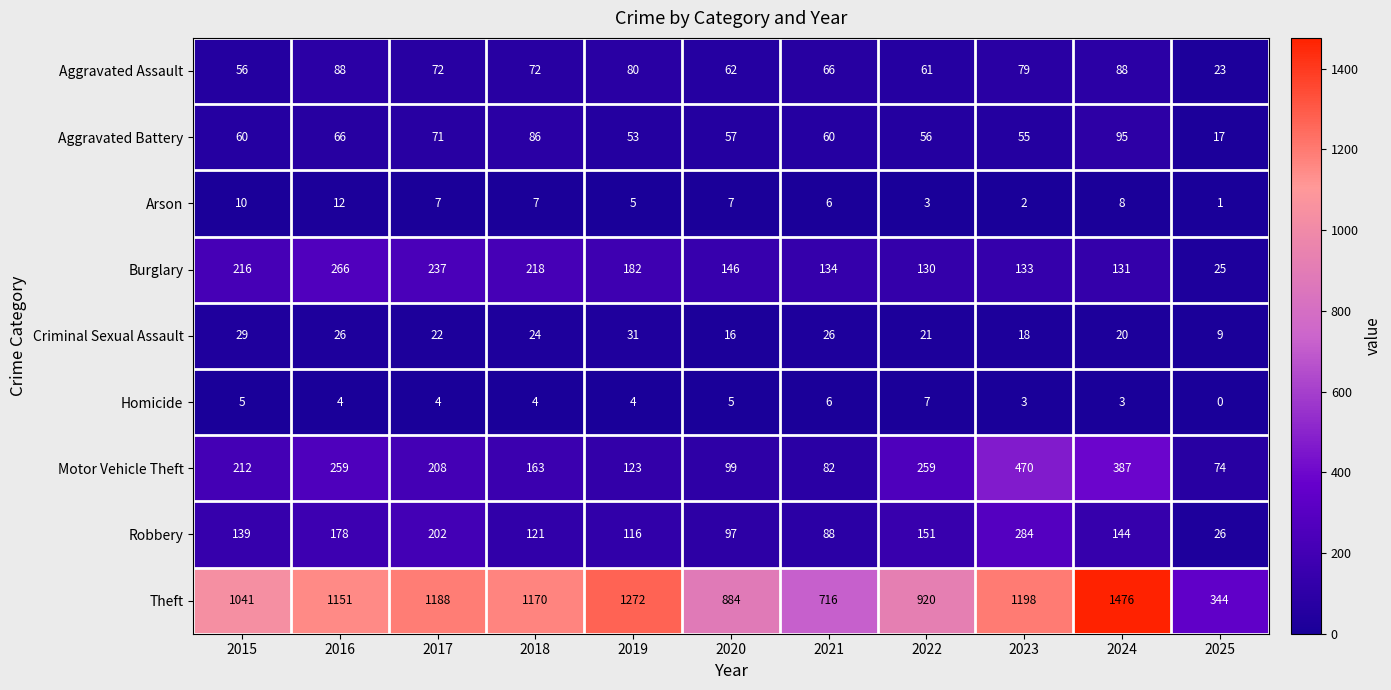

List the series in order of their peak value, highest first.

Theft, Motor Vehicle Theft, Robbery, Burglary, Aggravated Battery, Aggravated Assault, Criminal Sexual Assault, Arson, Homicide